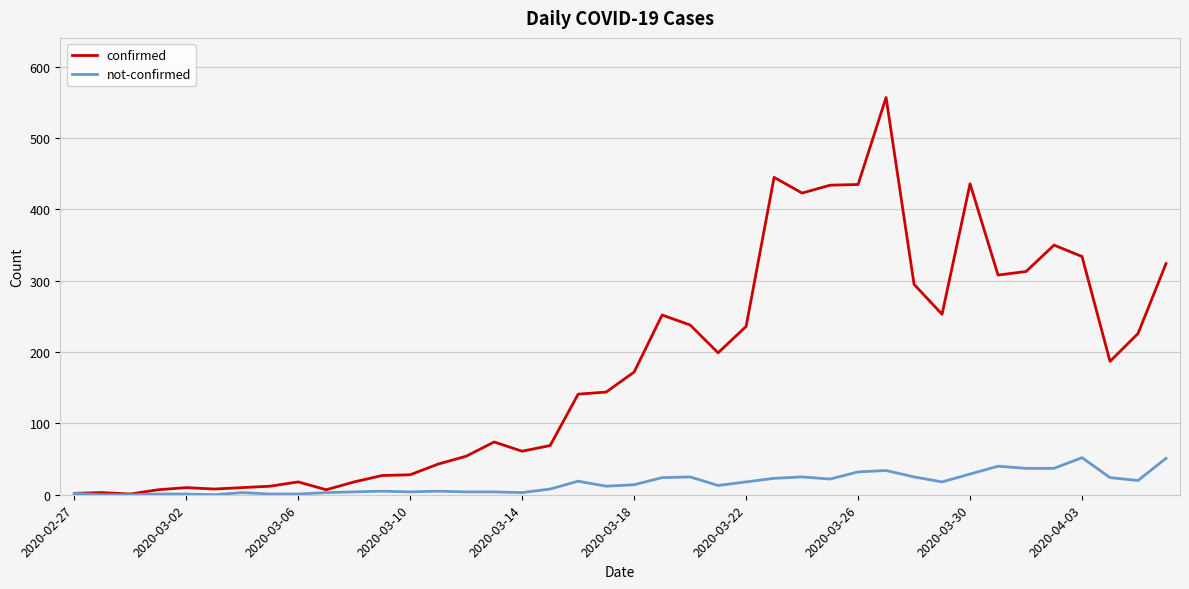

Which series has the largest total across all categories?

confirmed